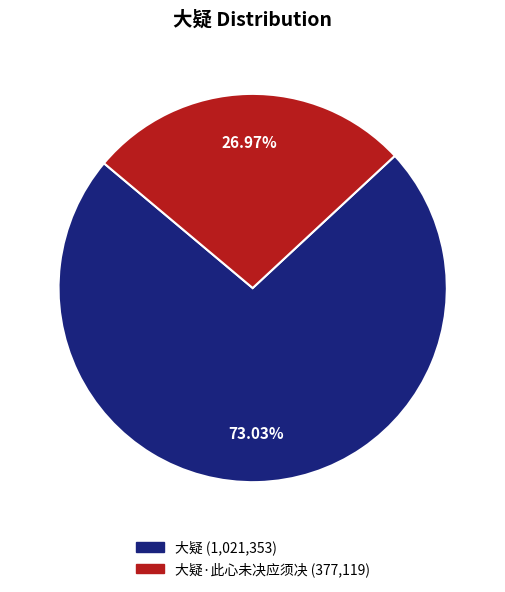

Is there any slice that represents more than half of the pie?

Yes